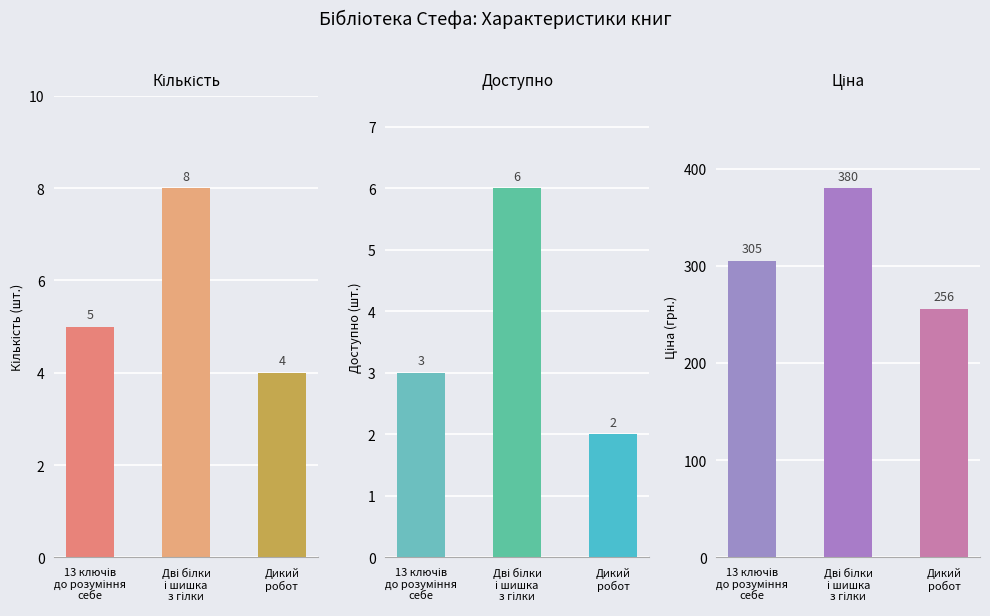

At which category does the chart reach its minimum across all series?

Дикий
робот